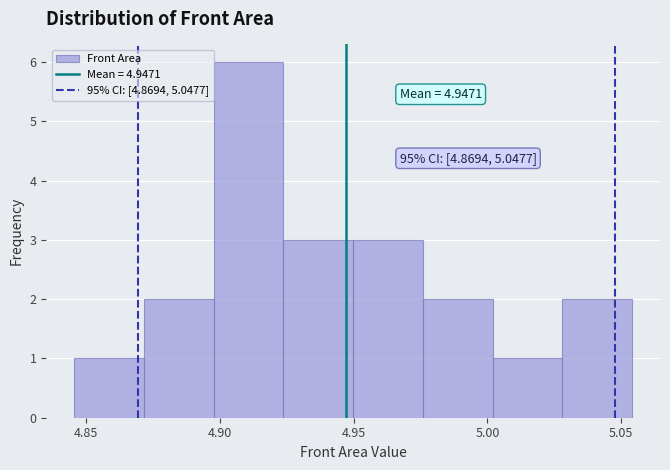

Which range on the x-axis has the tallest bar?

4.900 to 4.925